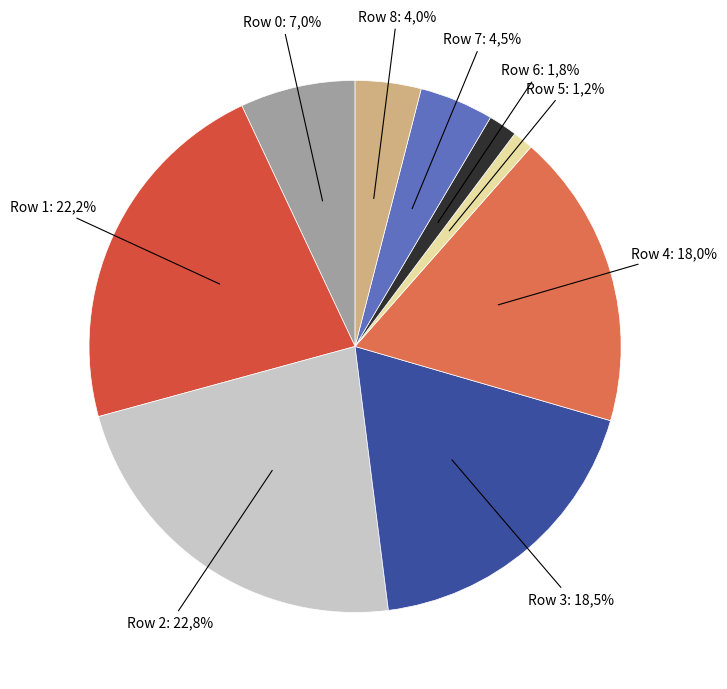

Which slice is the largest?

2